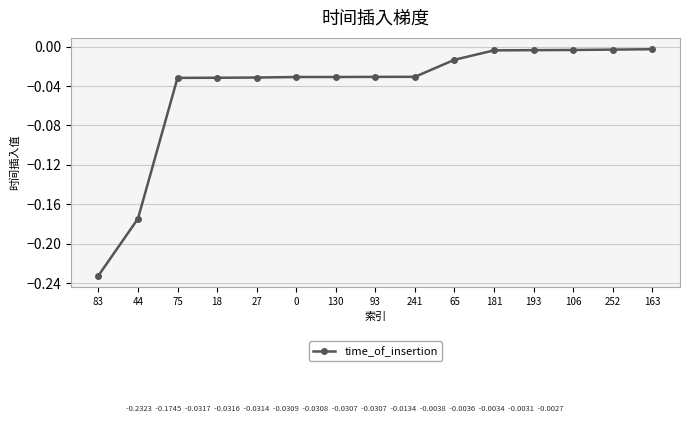

What is the change in value from 83 to 75?

+0.2